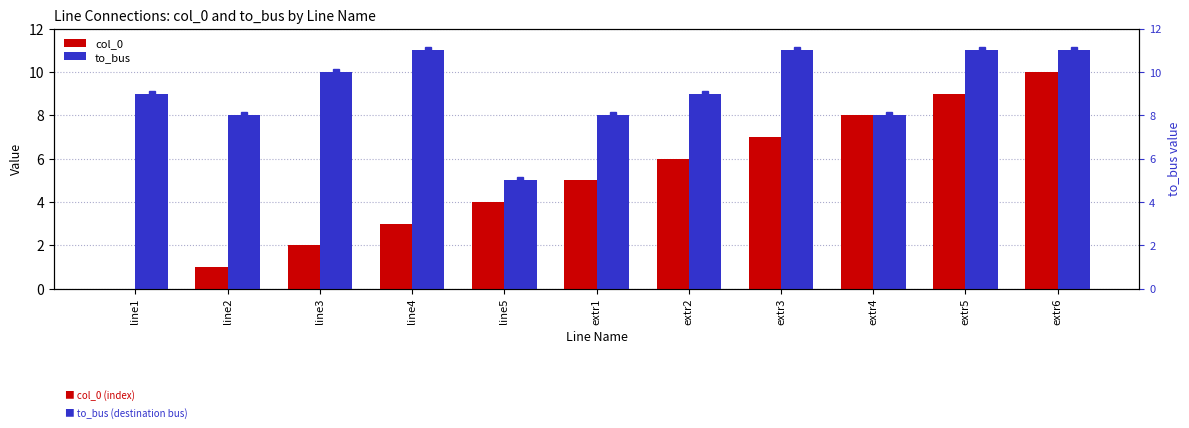

What is the difference between the second highest and minimum values in the to_bus series?

6